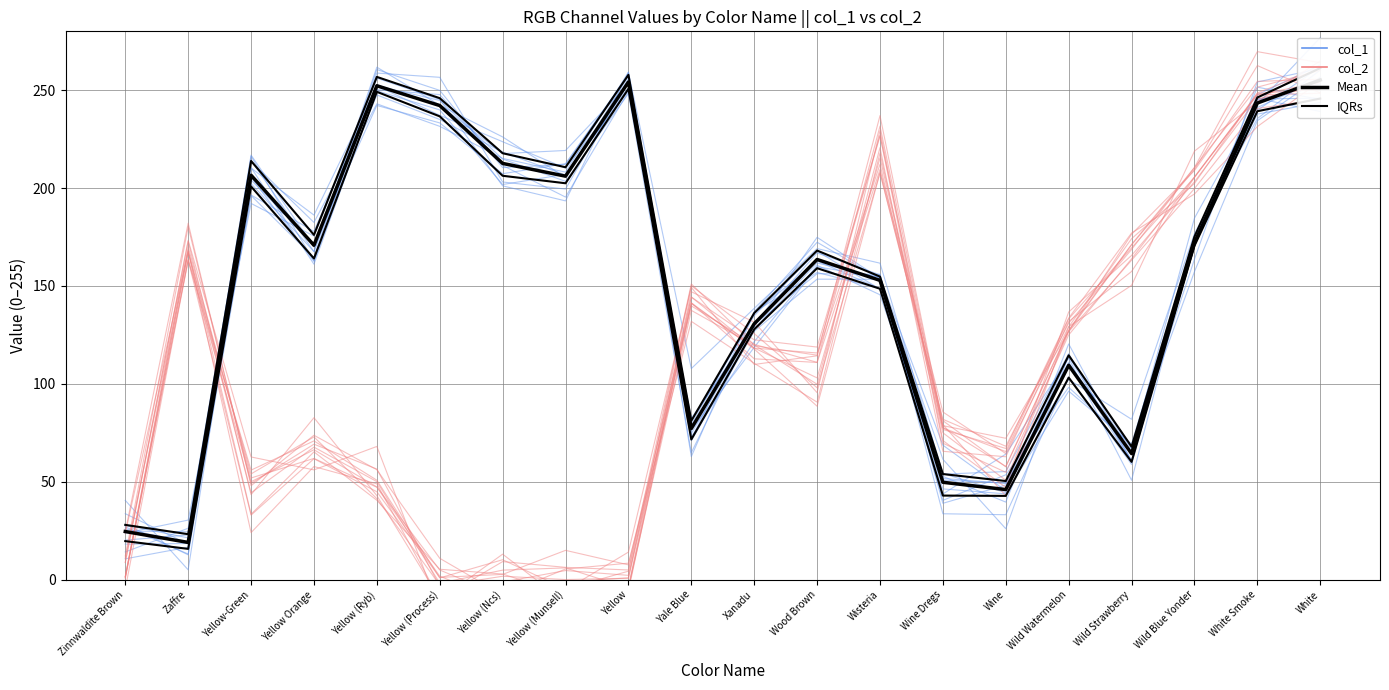

How many lines are shown in the chart?

4